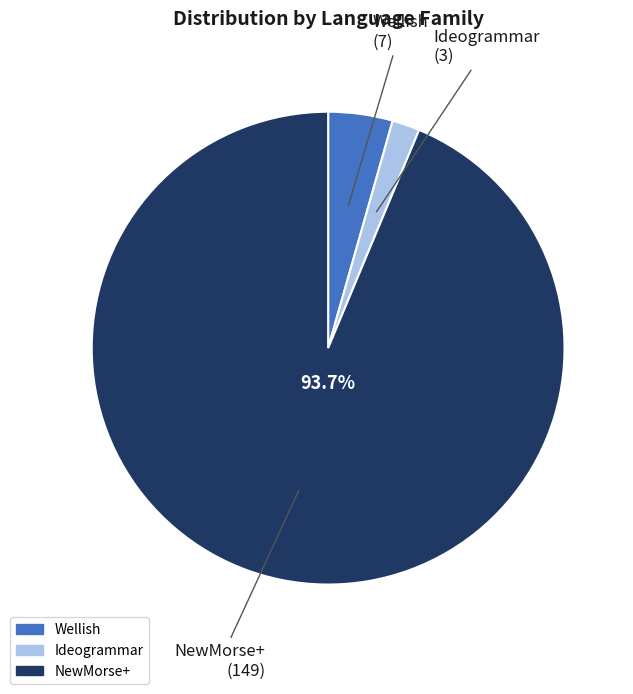

Combined, do Ideogrammar and NewMorse+ account for over 50%?

Yes